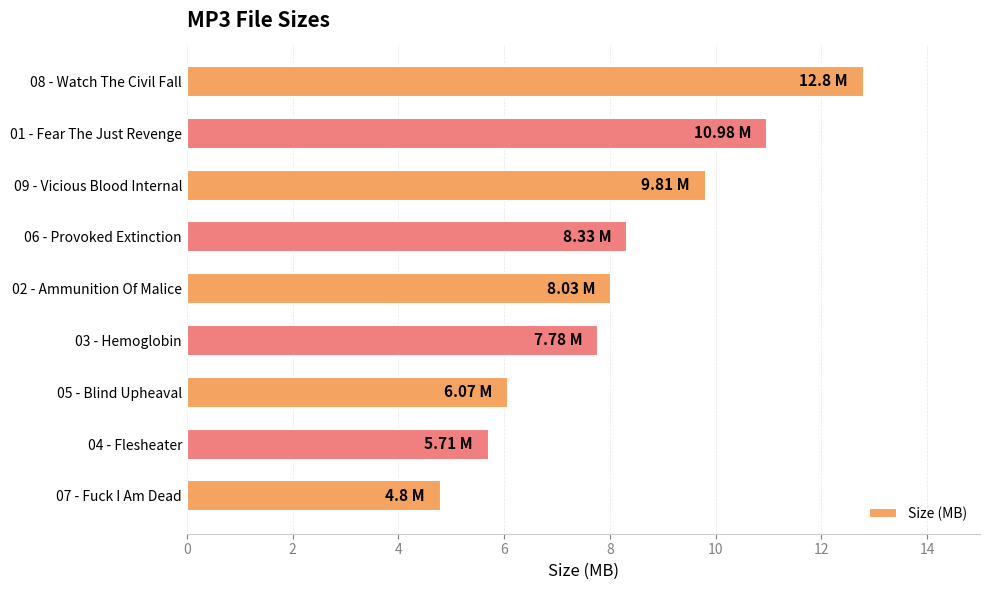

Rank the categories by value from highest to lowest.

08 - Watch The Civil Fall, 01 - Fear The Just Revenge, 09 - Vicious Blood Internal, 06 - Provoked Extinction, 02 - Ammunition Of Malice, 03 - Hemoglobin, 05 - Blind Upheaval, 04 - Flesheater, 07 - Fuck I Am Dead